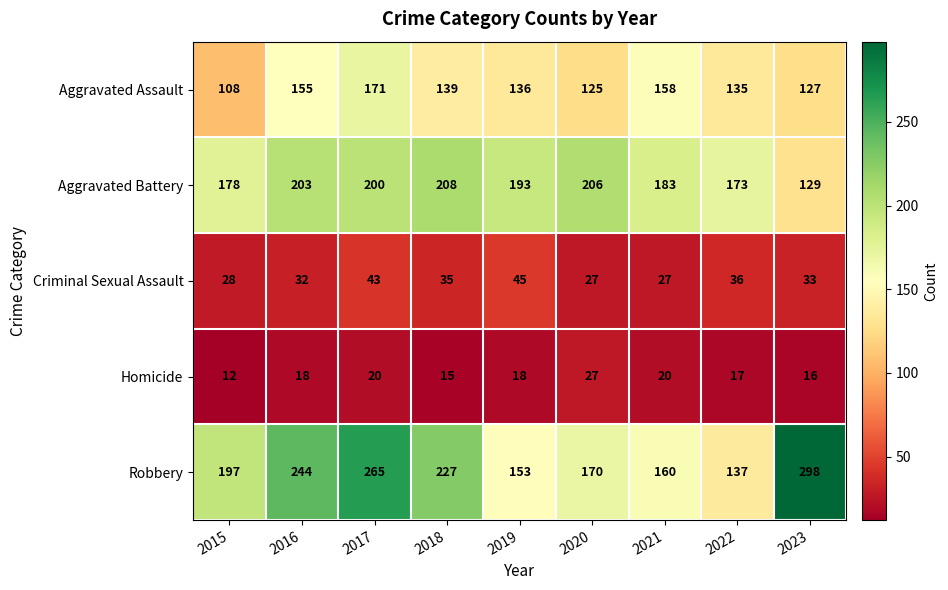

What is the total value across all series at 2017?

699